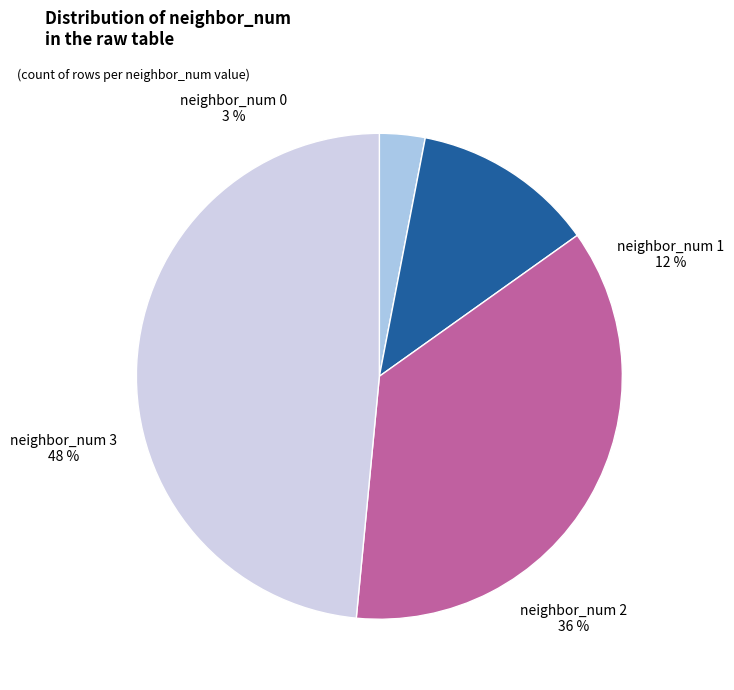

The neighbor_num 1 slice represents 18% of the pie. True or false?

False